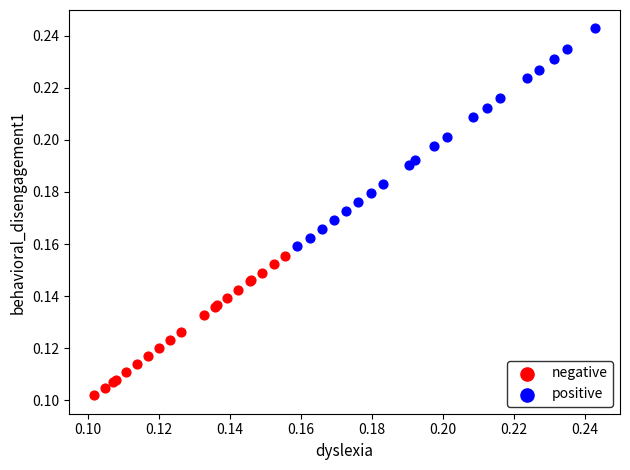

What are all the series names shown in the legend?

negative, positive